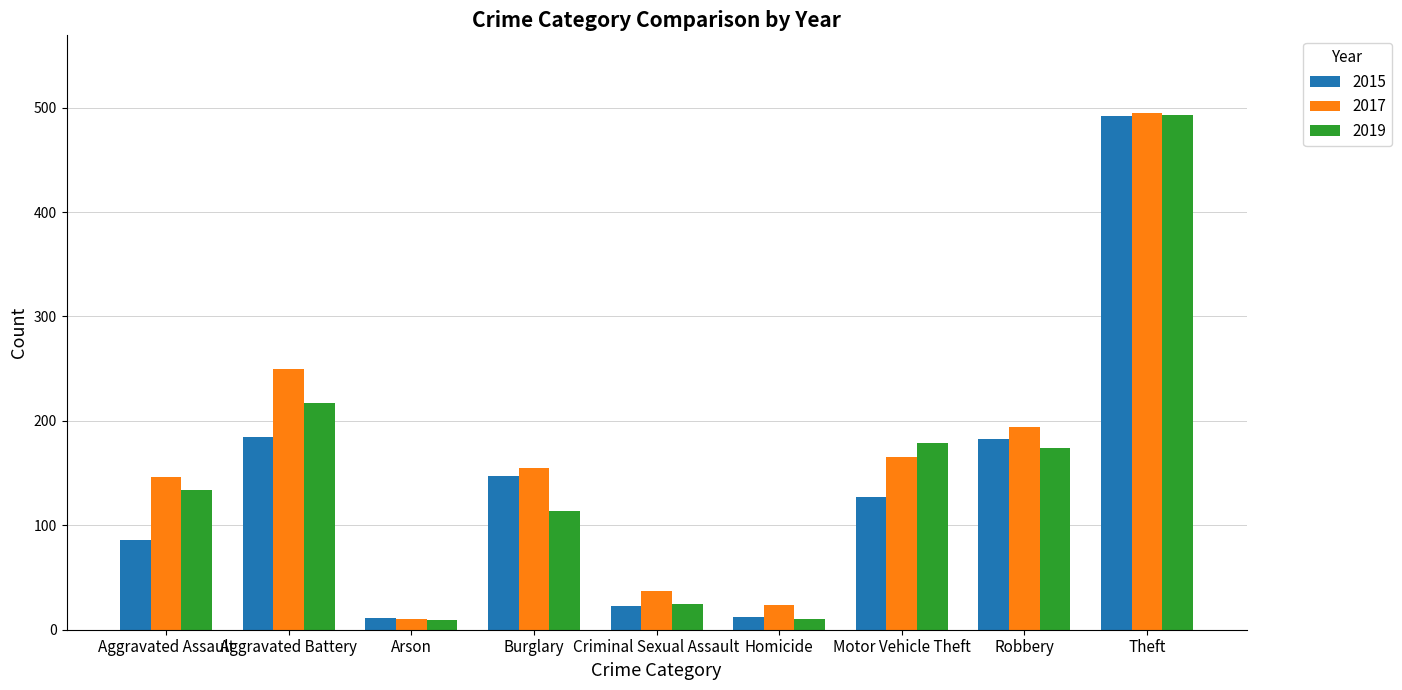

What is the spread (max minus min) of values at Aggravated Assault?

60